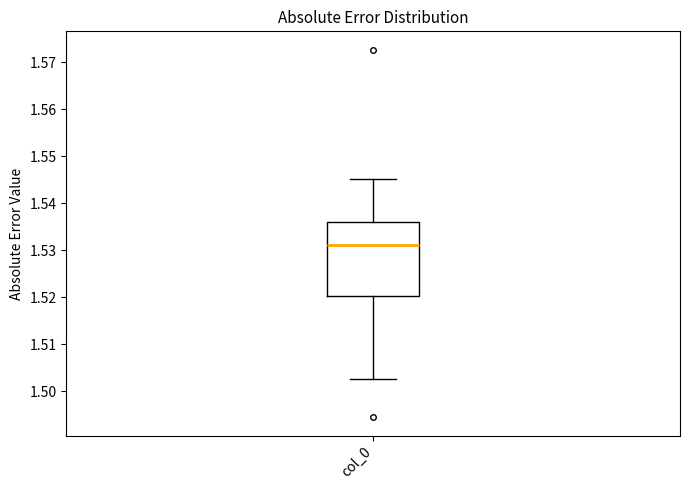

Transcribe this box plot: give where the median line is, the range the box spans, and where the two whiskers end, as read against the y-axis. The values are not printed on the chart, so give them approximately, as read against the axis.

median 1.531, box 1.520 to 1.536, whiskers 1.503 to 1.545